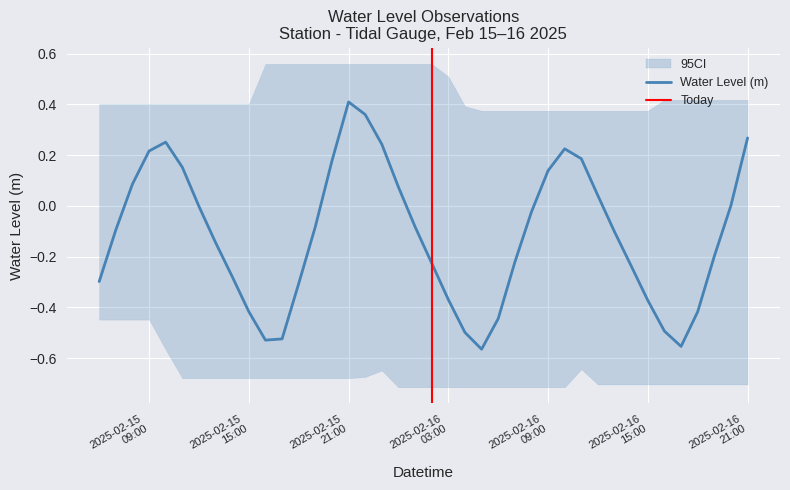

Which has a higher value, 2025-02-15 20:00:00 or 2025-02-16 08:00:00?

2025-02-15 20:00:00